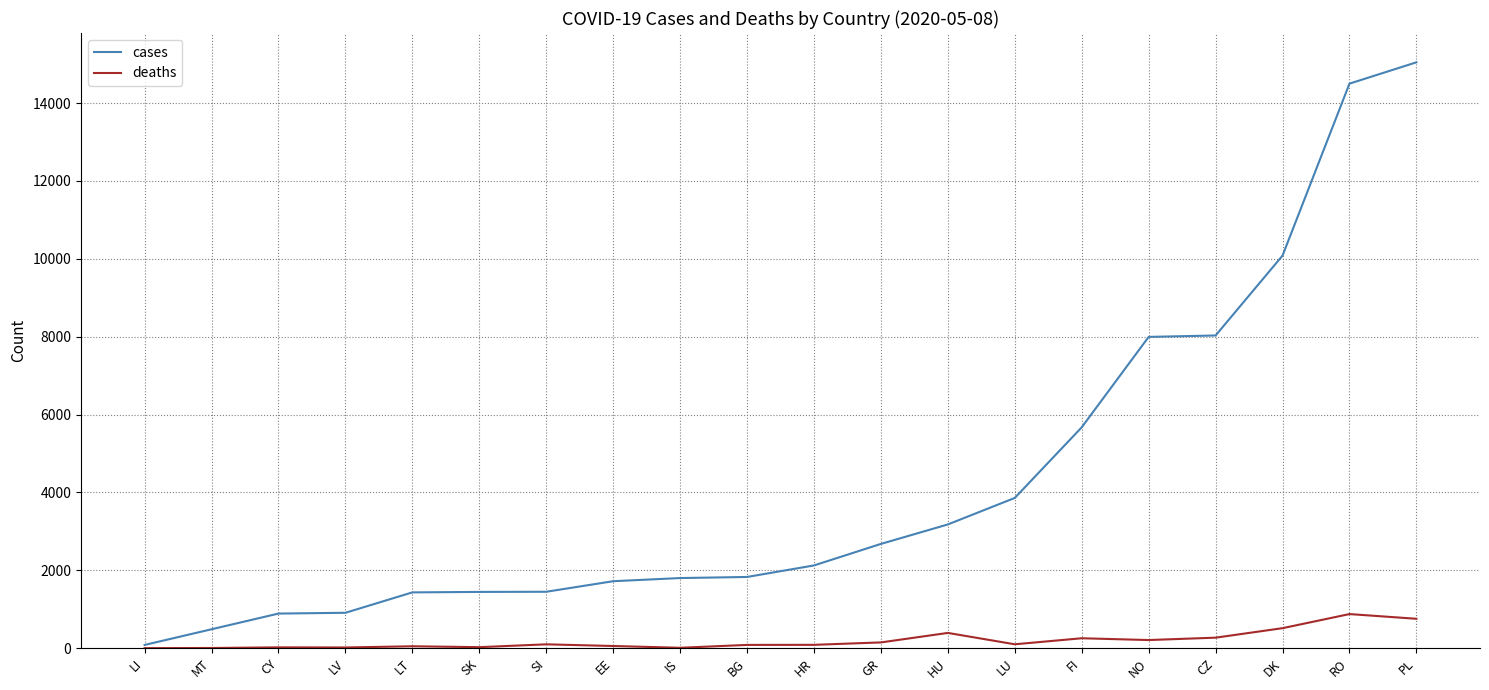

What is the sum of all cases values?

85212